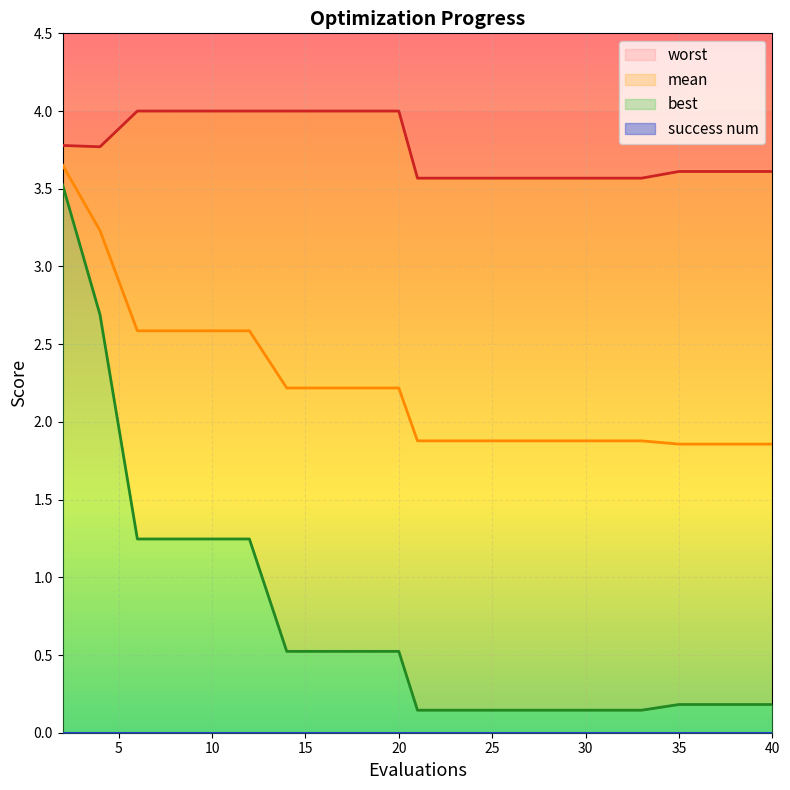

List the series in order of their overall mean, highest first.

worst, mean, best, success num